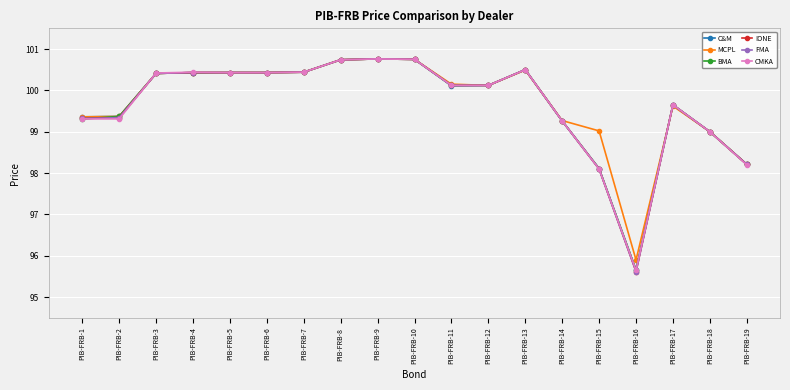

Which category has the lowest value across all series?

PIB-FRB-16